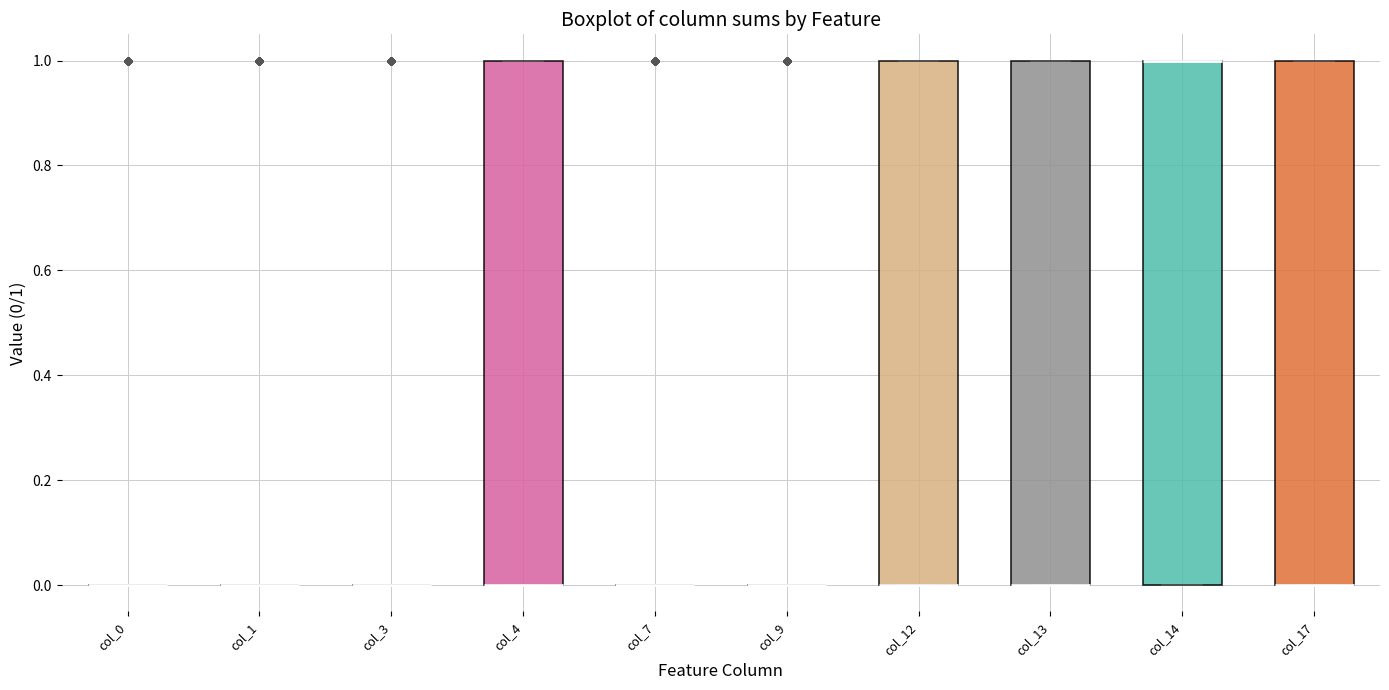

Reading left to right, transcribe this box plot: for each box, give where its median line is, the range the box spans, and where its two whiskers end, as read against the y-axis. The values are not printed on the chart, so give them approximately, as read against the axis.

col_0: box collapsed to a line at 0, whiskers 0 to 0
col_1: box collapsed to a line at 0, whiskers 0 to 0
col_3: box collapsed to a line at 0, whiskers 0 to 0
col_4: median 0 (drawn on the box's lower edge), box 0 to 1, whiskers 0 to 1
col_7: box collapsed to a line at 0, whiskers 0 to 0
col_9: box collapsed to a line at 0, whiskers 0 to 0
col_12: median 0 (drawn on the box's lower edge), box 0 to 1, whiskers 0 to 1
col_13: median 0 (drawn on the box's lower edge), box 0 to 1, whiskers 0 to 1
col_14: median 1 (drawn on the box's upper edge), box 0 to 1, whiskers 0 to 1
col_17: median 0 (drawn on the box's lower edge), box 0 to 1, whiskers 0 to 1